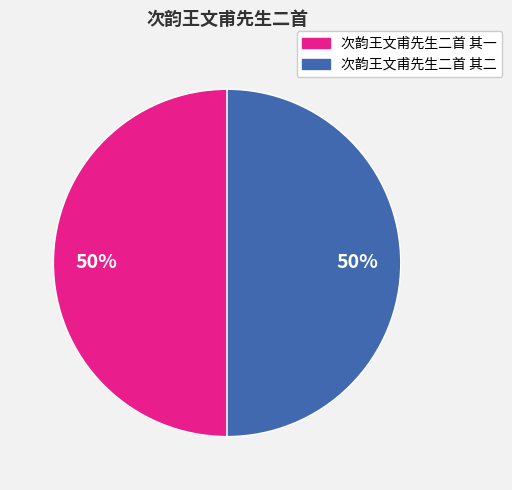

To the nearest percent, what portion does 次韵王文甫先生二首 其一 represent?

50%